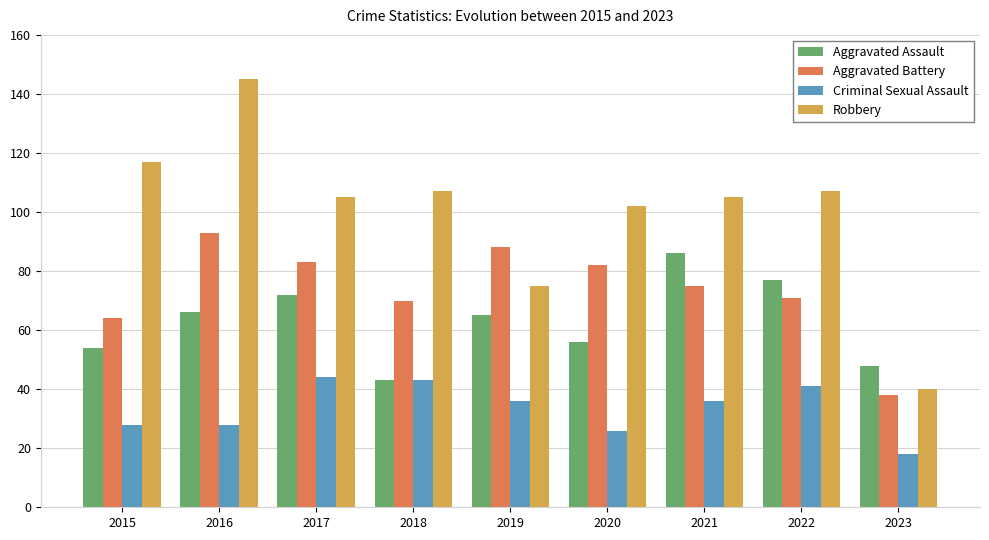

The Aggravated Assault series shows 56 at 2020. True or false?

True